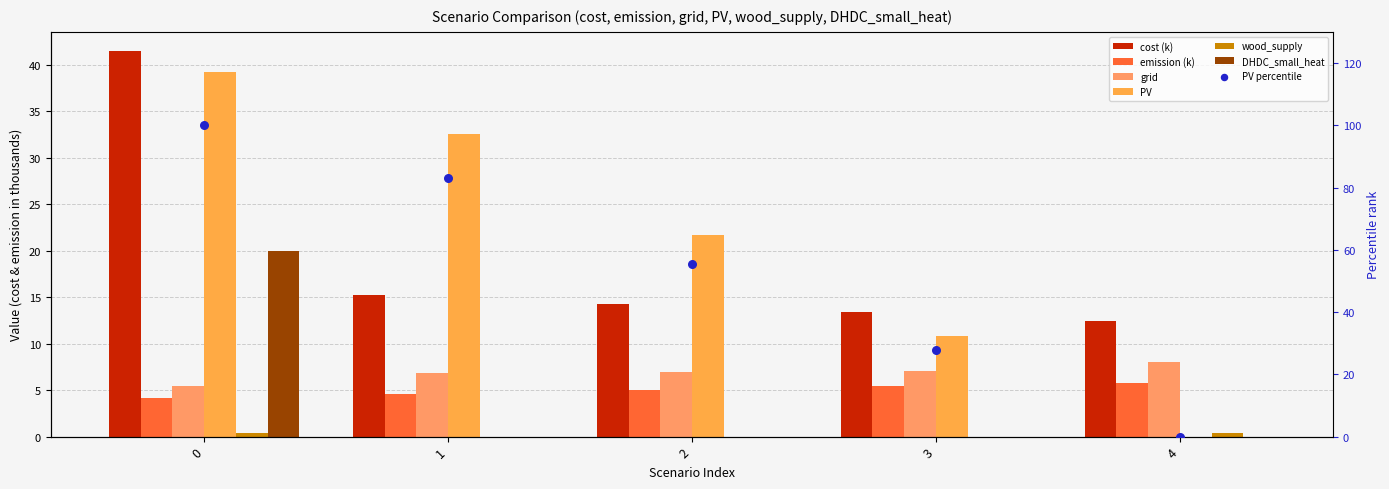

What is the total value across all series at 1?

59.1